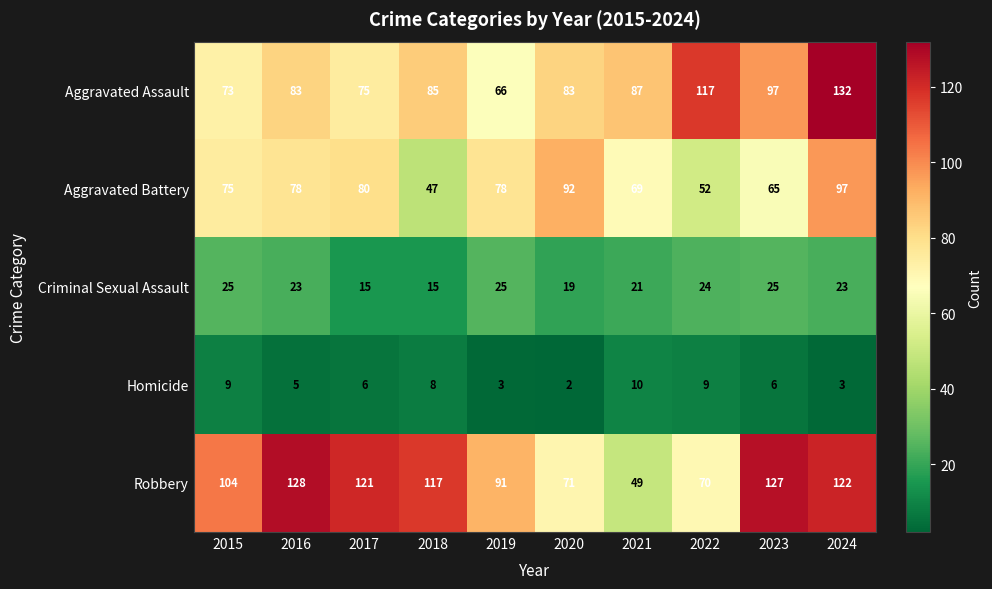

What is the sum of the Criminal Sexual Assault values at 2021 and 2015?

46